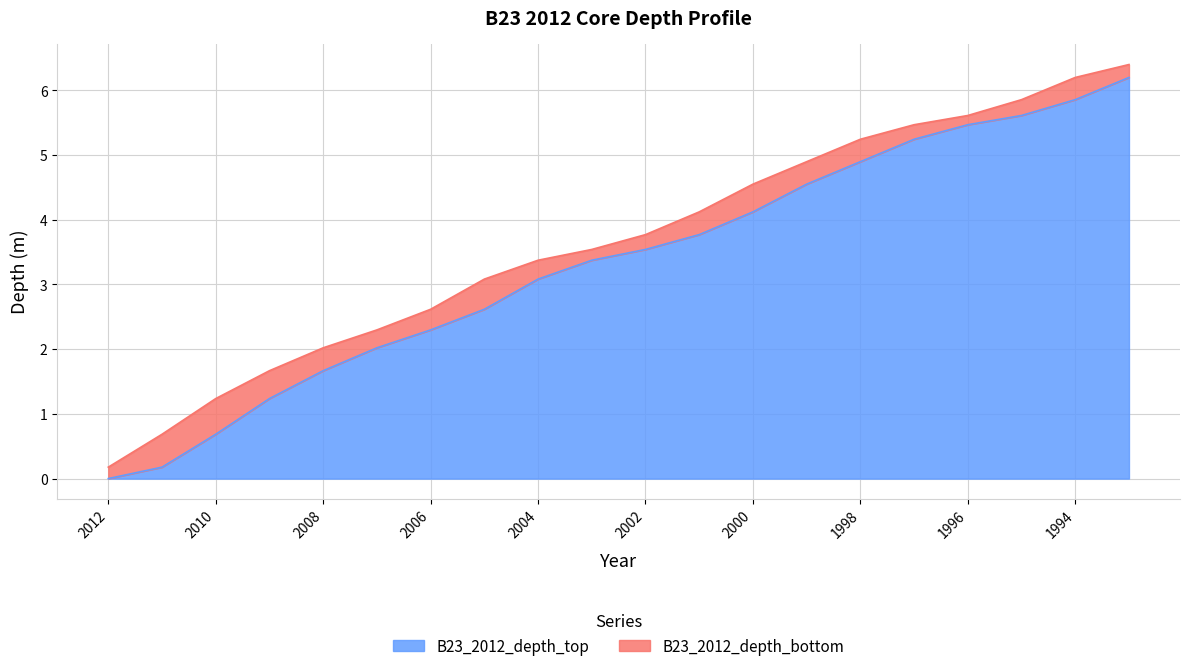

The value of B23_2012_depth_top at 1993 is 6.2. True or false?

True